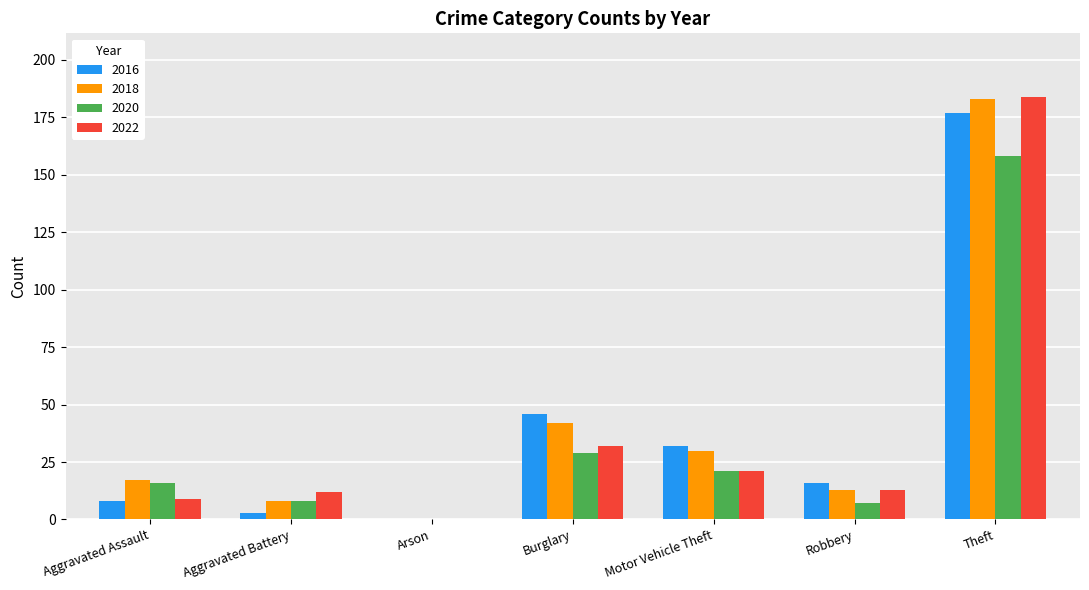

Which category has the highest value in the 2018 series?

Theft